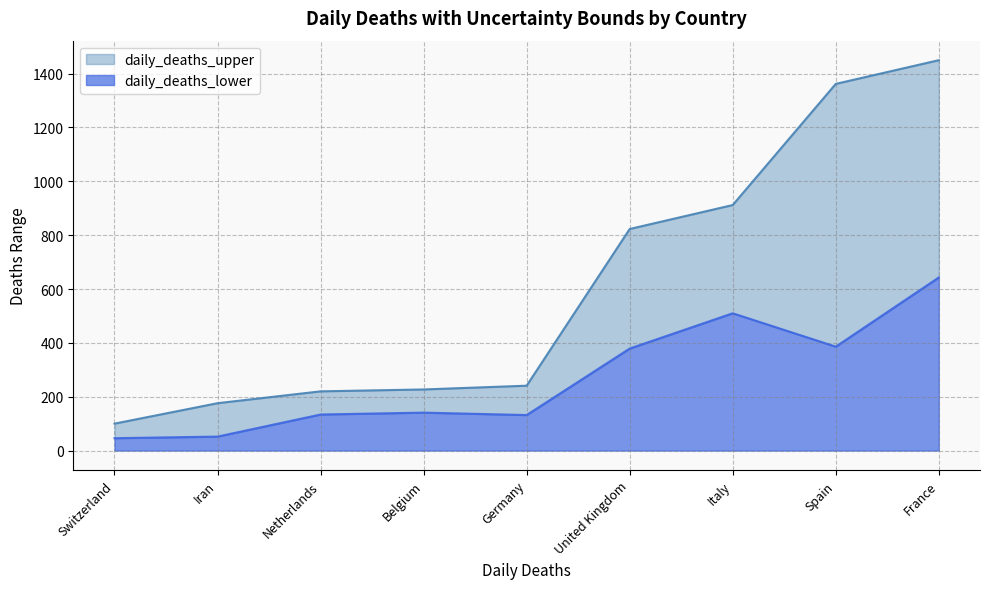

What is the sum of all daily_deaths_upper values?

5511